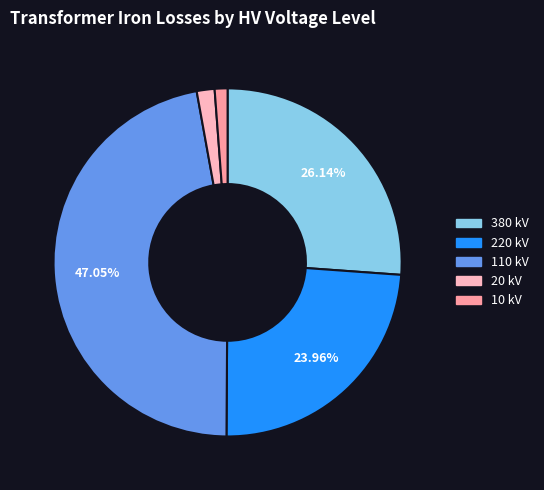

Do 220 kV and 110 kV together represent more than half of the pie?

Yes